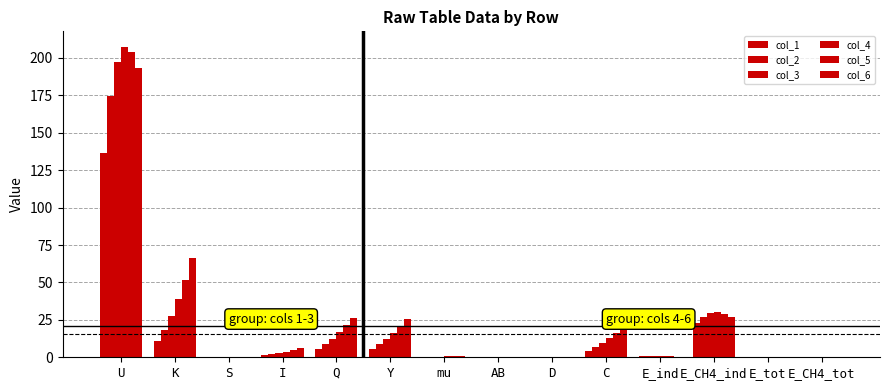

How many groups of bars are there?

14